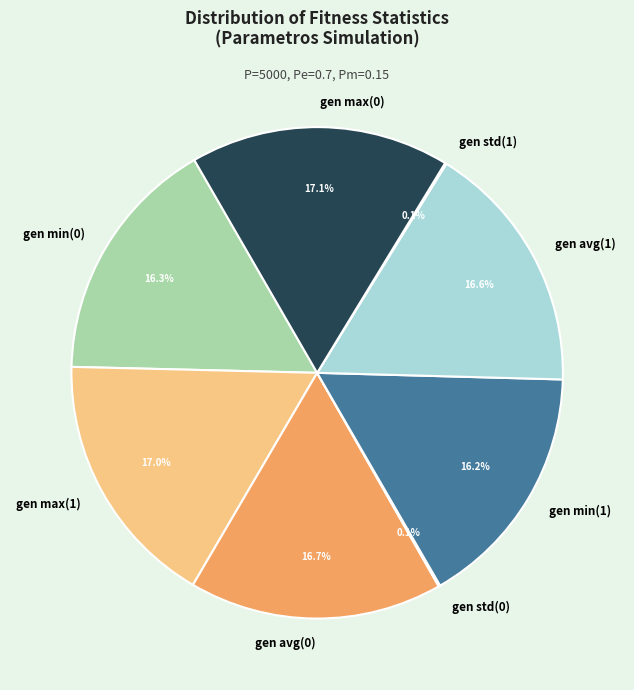

To the nearest percent, what portion does gen min(1) represent?

16%